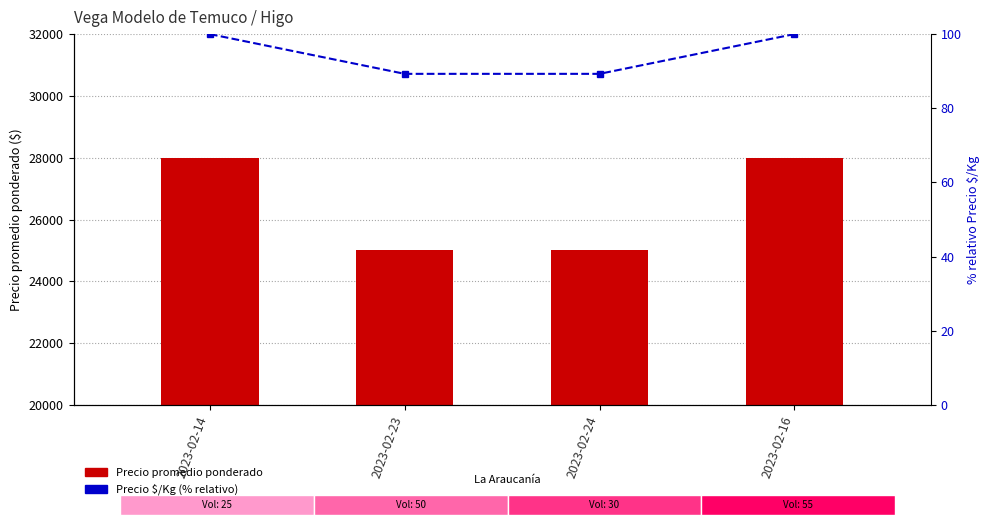

What is the difference between the maximum and second lowest values in the Precio promedio ponderado series?

3000.0